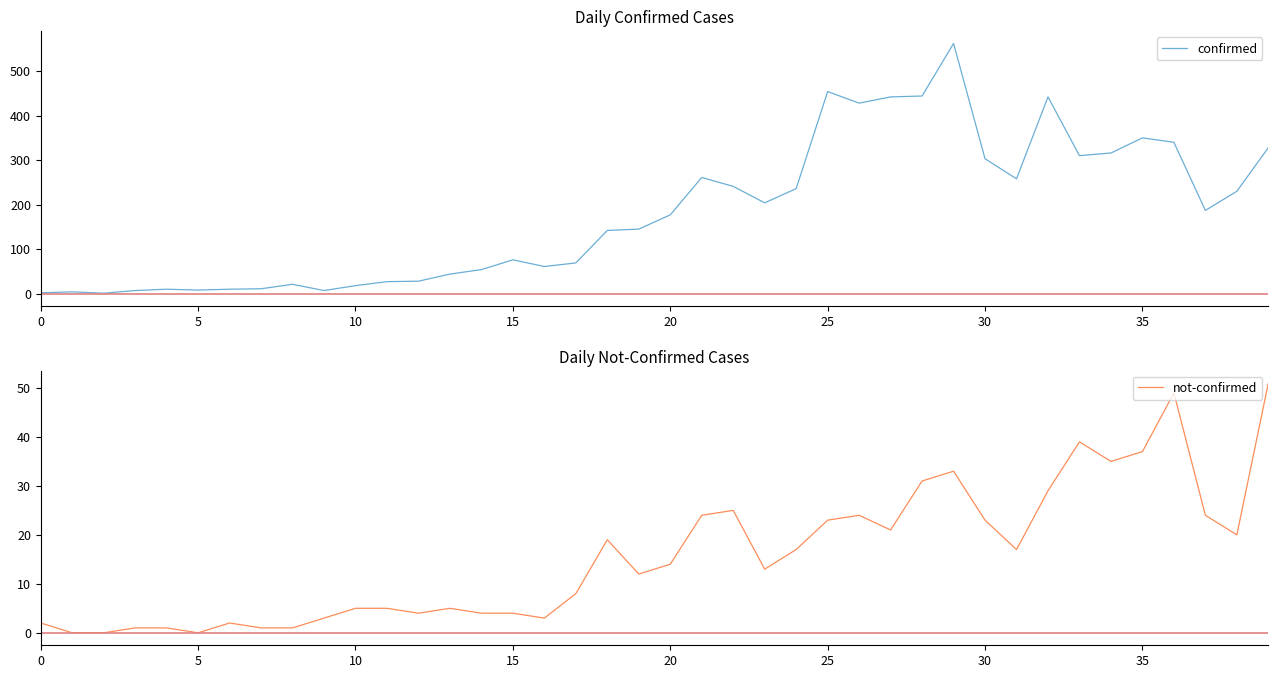

Which series changed the most between 9 and 16?

confirmed